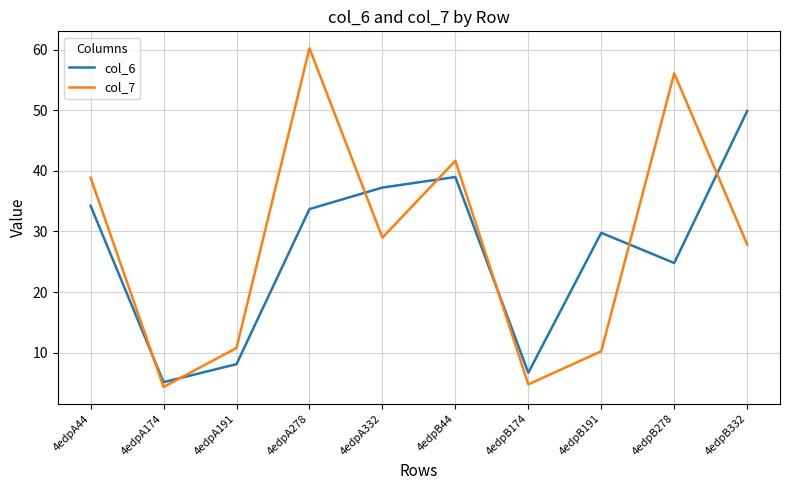

How many times do col_7 and col_6 cross each other?

7